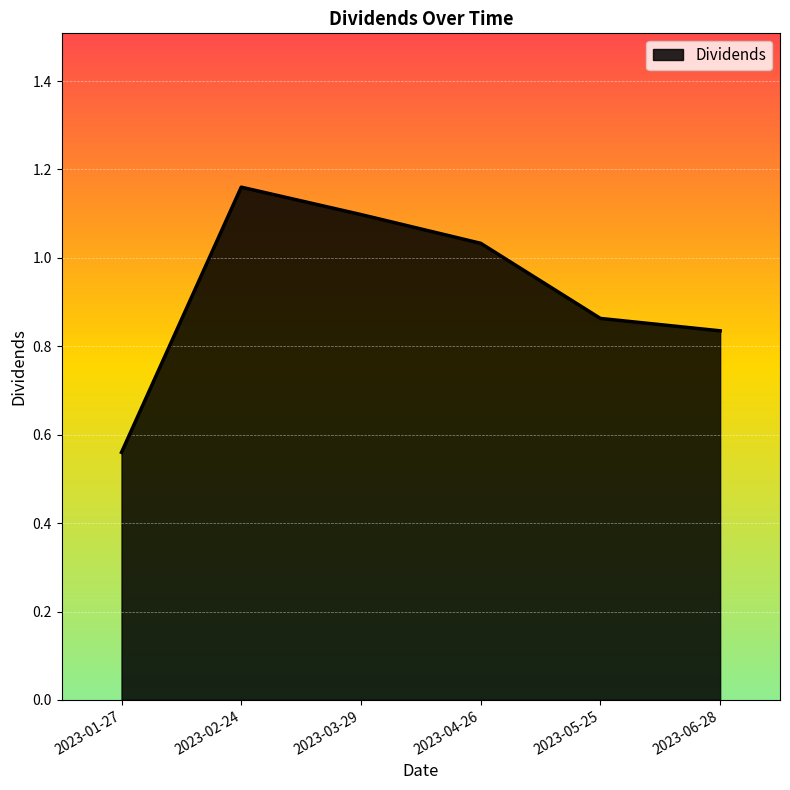

What position from the right is 2023-06-28?

1